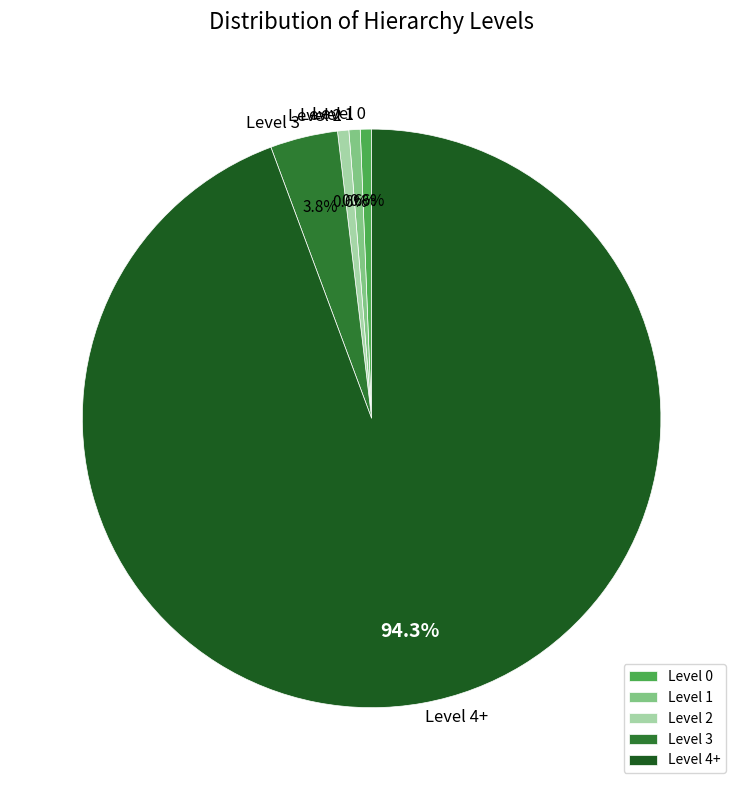

Which category has the biggest portion of the pie?

Level 4+